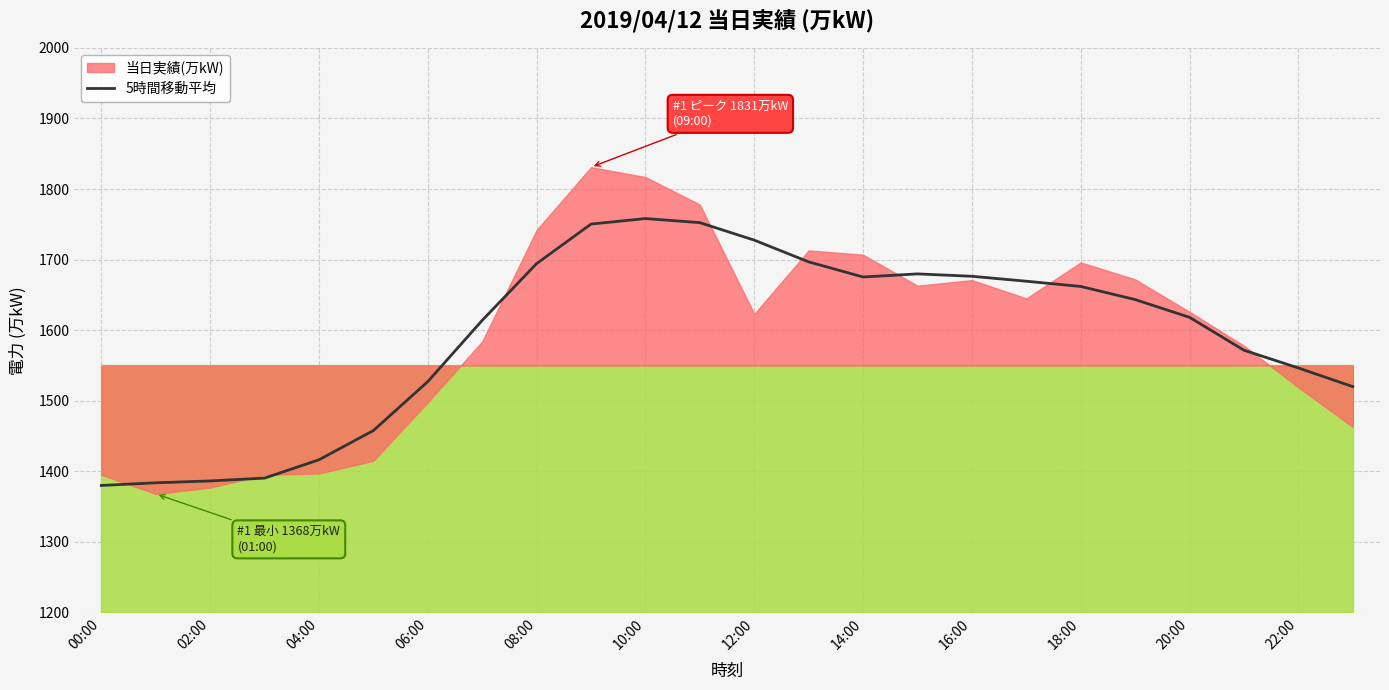

How many interior local peaks (higher than both neighbors) does the data have?

2